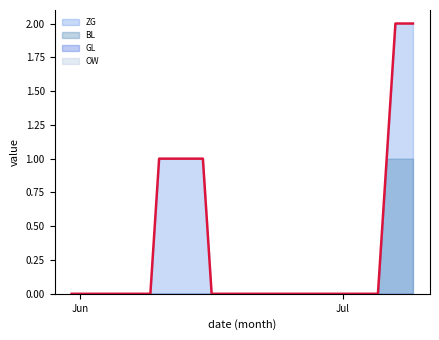

True or false: ZG has more than 2 points higher than both neighbors.

False